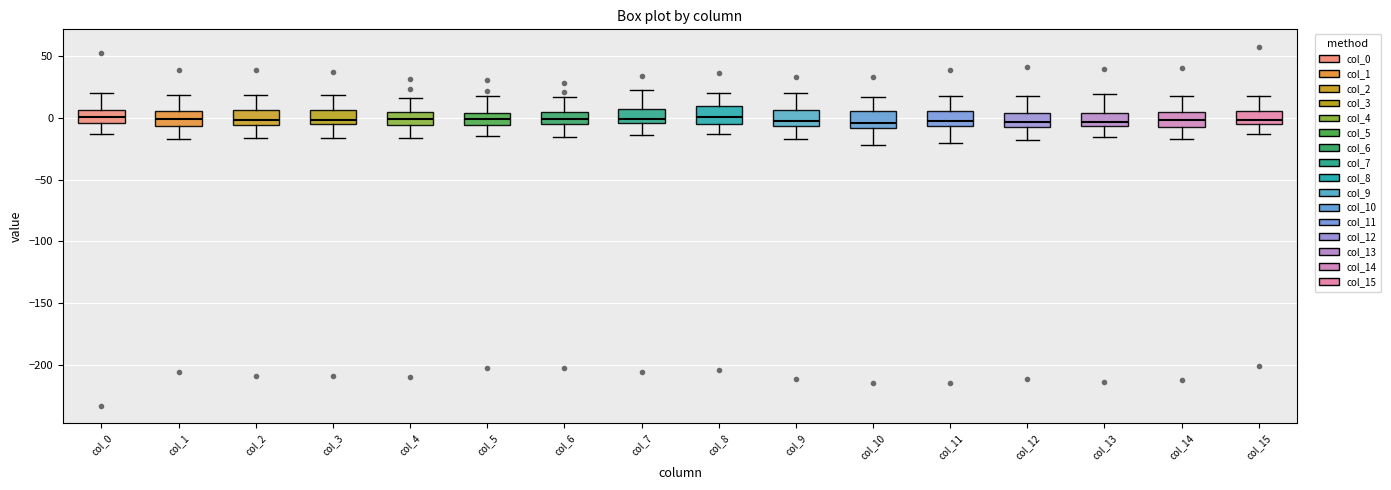

Where does the lower whisker of the box for col_1 end on the y-axis? The values are not printed on the chart, so give them approximately, as read against the axis.

-15